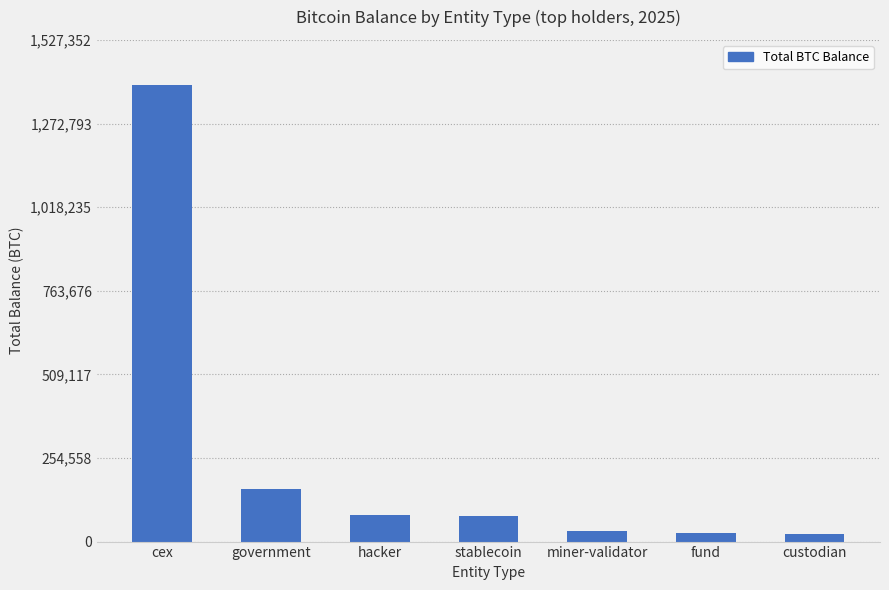

True or false: the data shows 399607.2 at cex.

False